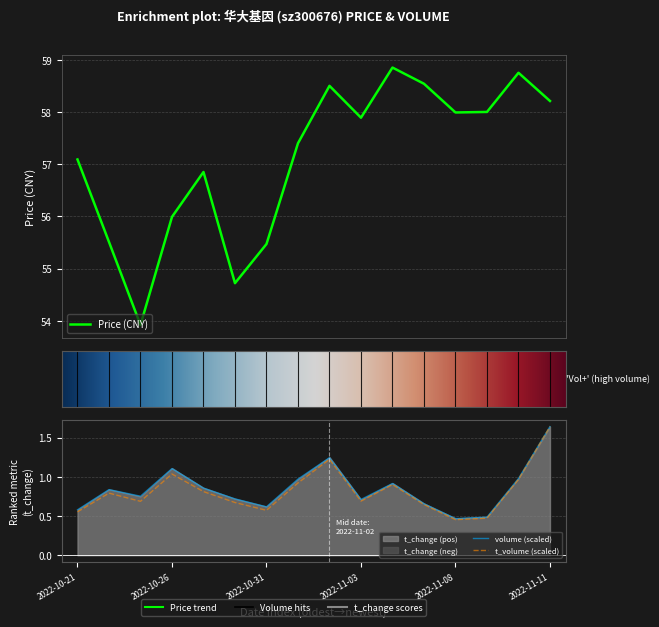

How many series are shown in this chart?

3